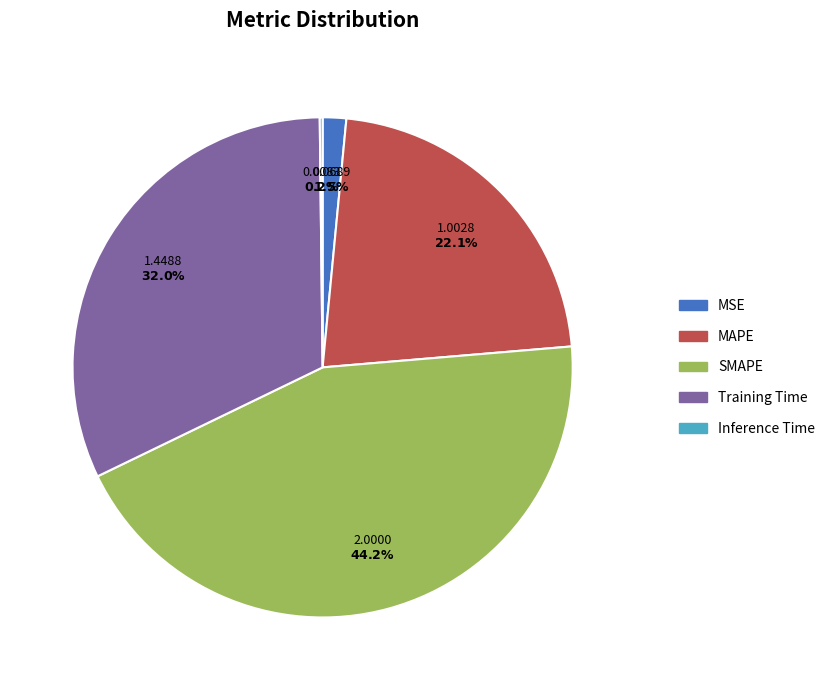

The SMAPE slice represents 44% of the pie. True or false?

True